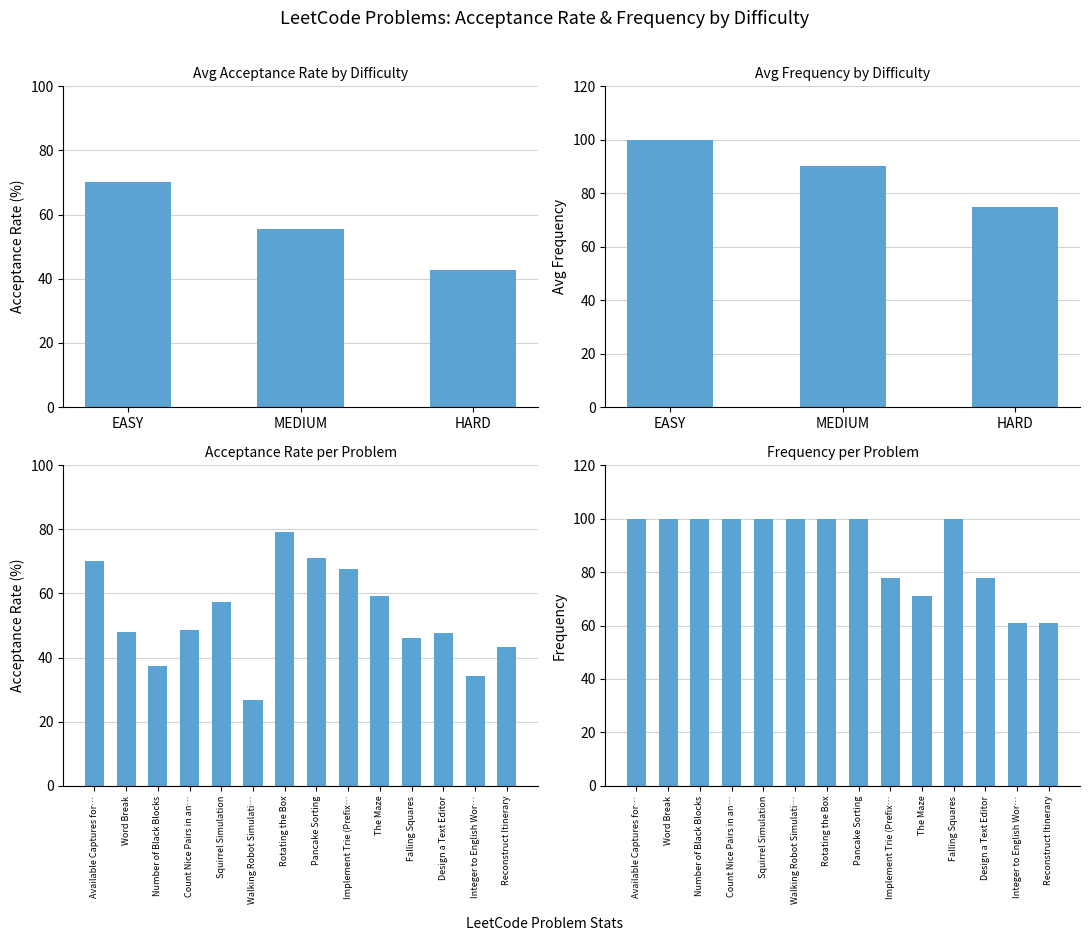

Is the value of Frequency at Design a Text Editor greater than the value of Acceptance Rate (%) at Available Captures for…?

Yes